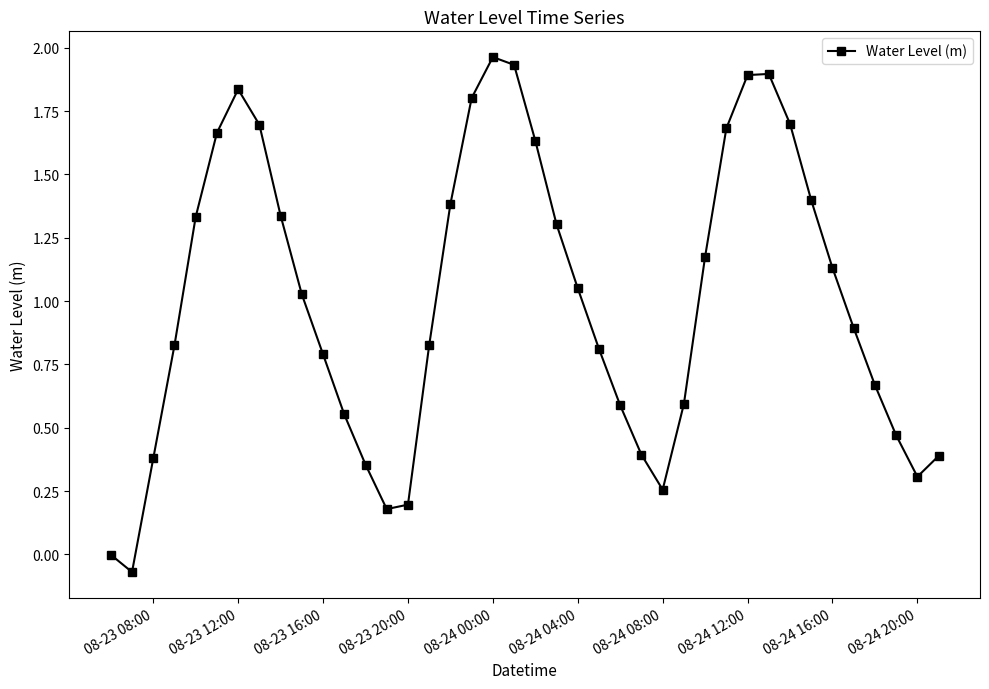

True or false: the data has more than 0 interior local peaks.

True